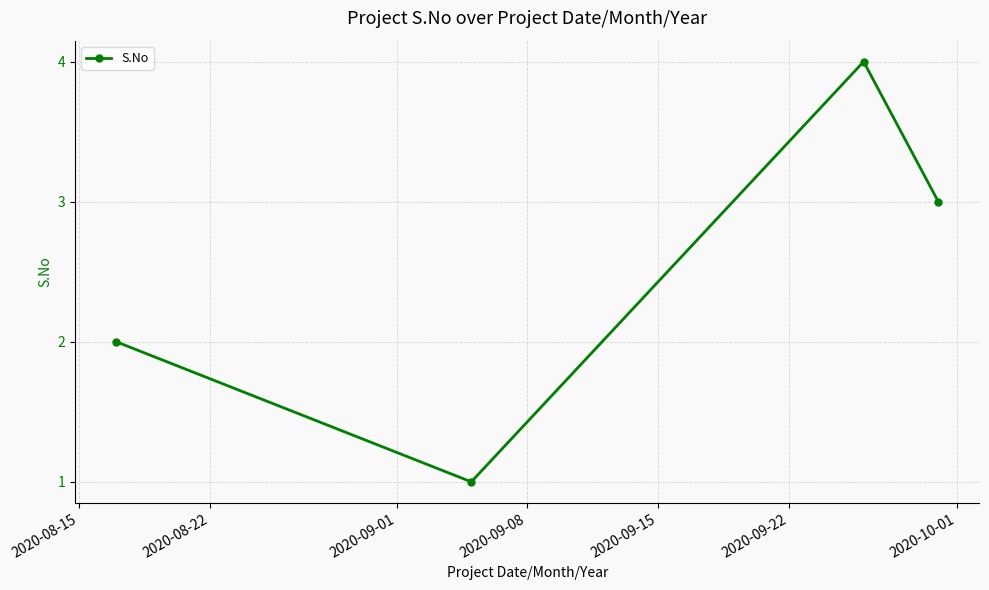

True or false: there are more than 2 points higher than both neighbors.

False